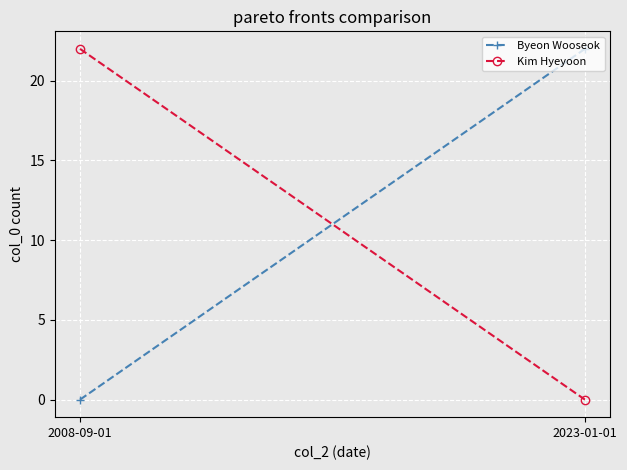

At which label does Byeon Wooseok reach its minimum?

2008-09-01